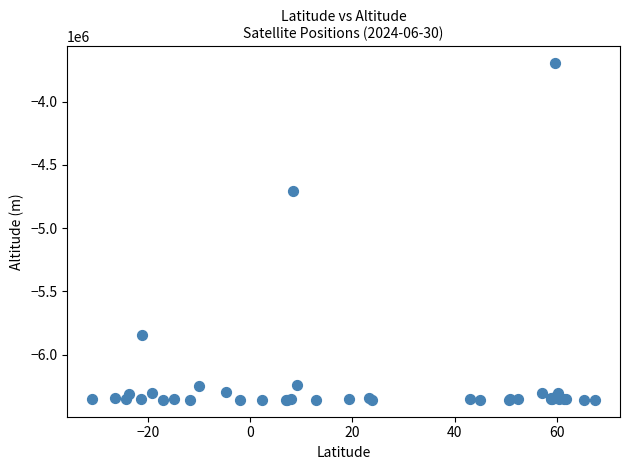

What Y value in the scatter plot is closest to -5025996?

-4705360.5